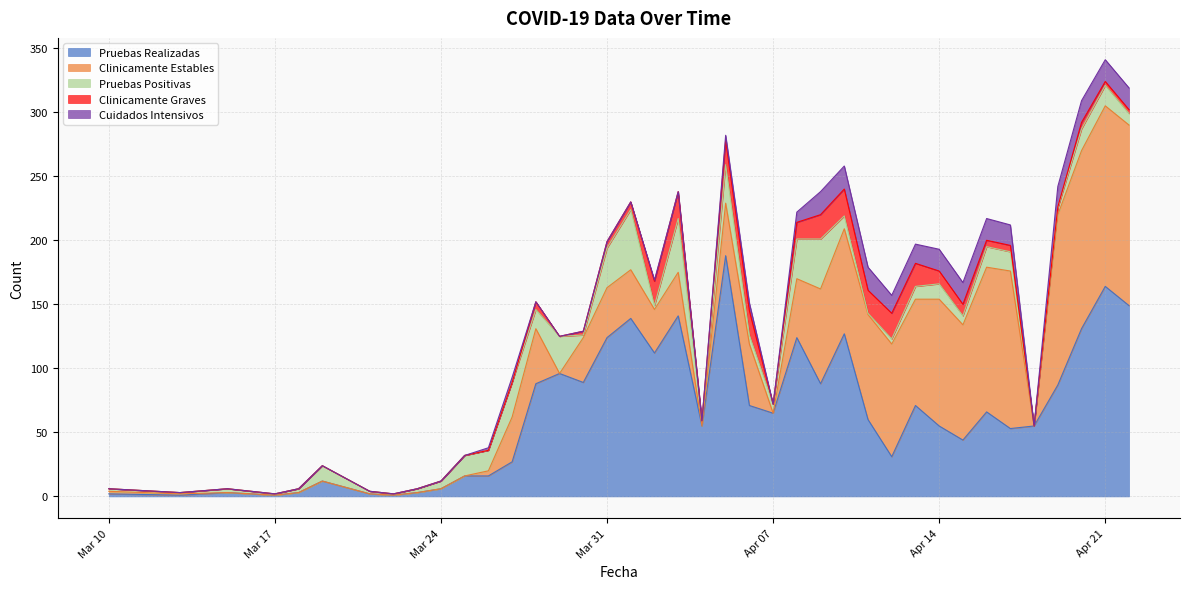

The Pruebas Realizadas series shows 71 at 2020-04-13. True or false?

True